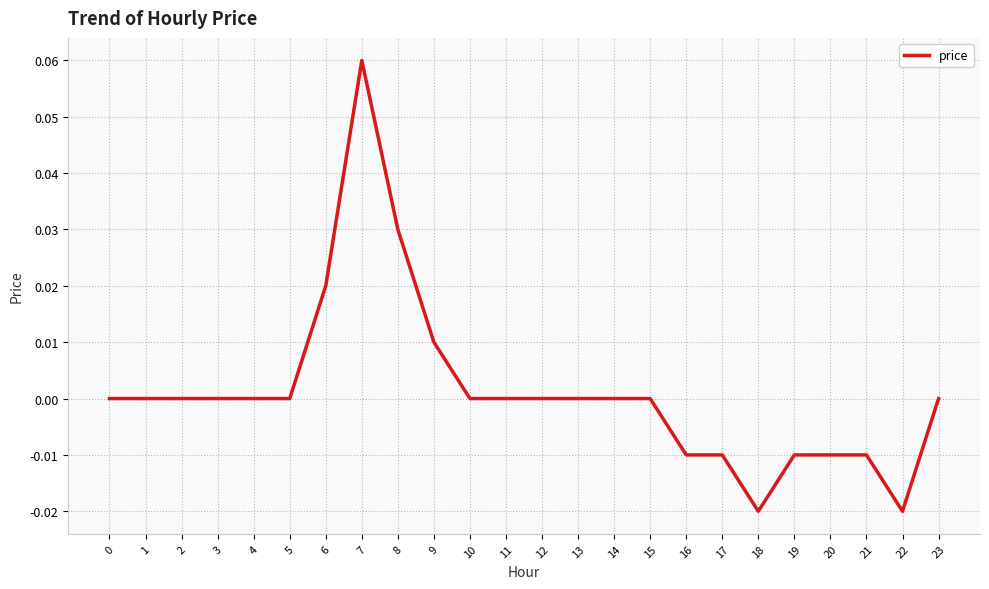

Which category has the highest value across all series?

7